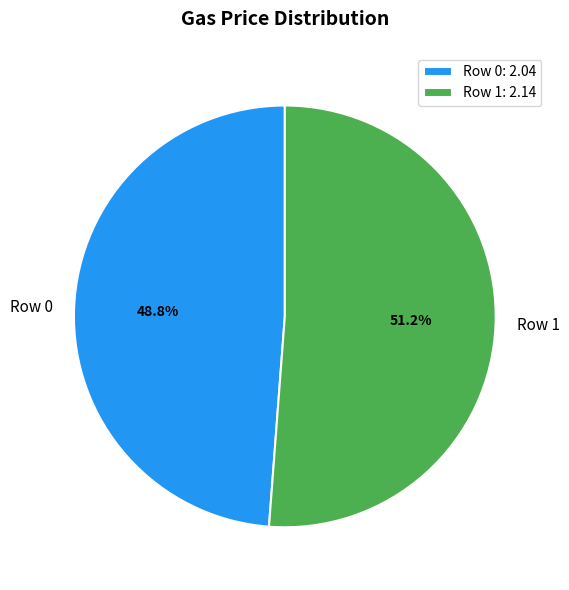

Approximately how many times larger is the value at Row 1 compared to Row 0?

1.0